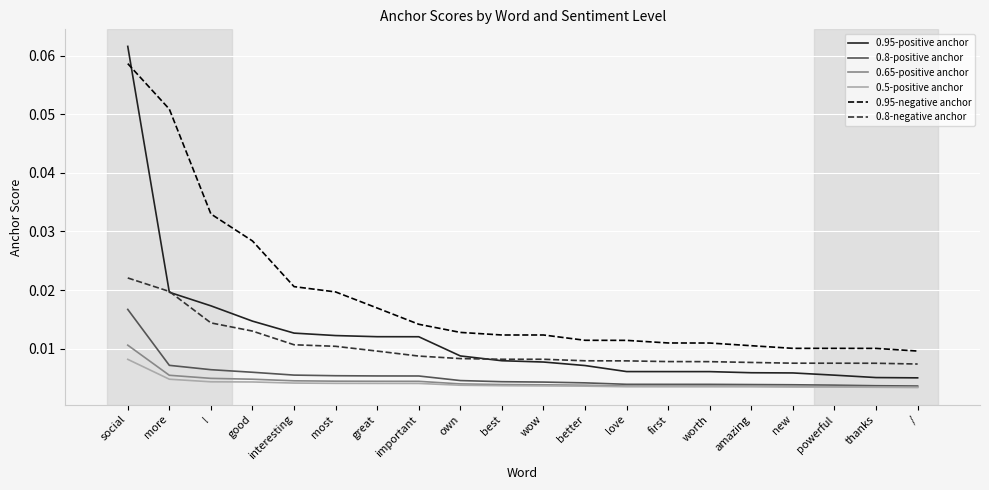

At how many categories does at least one series exceed 0?

20